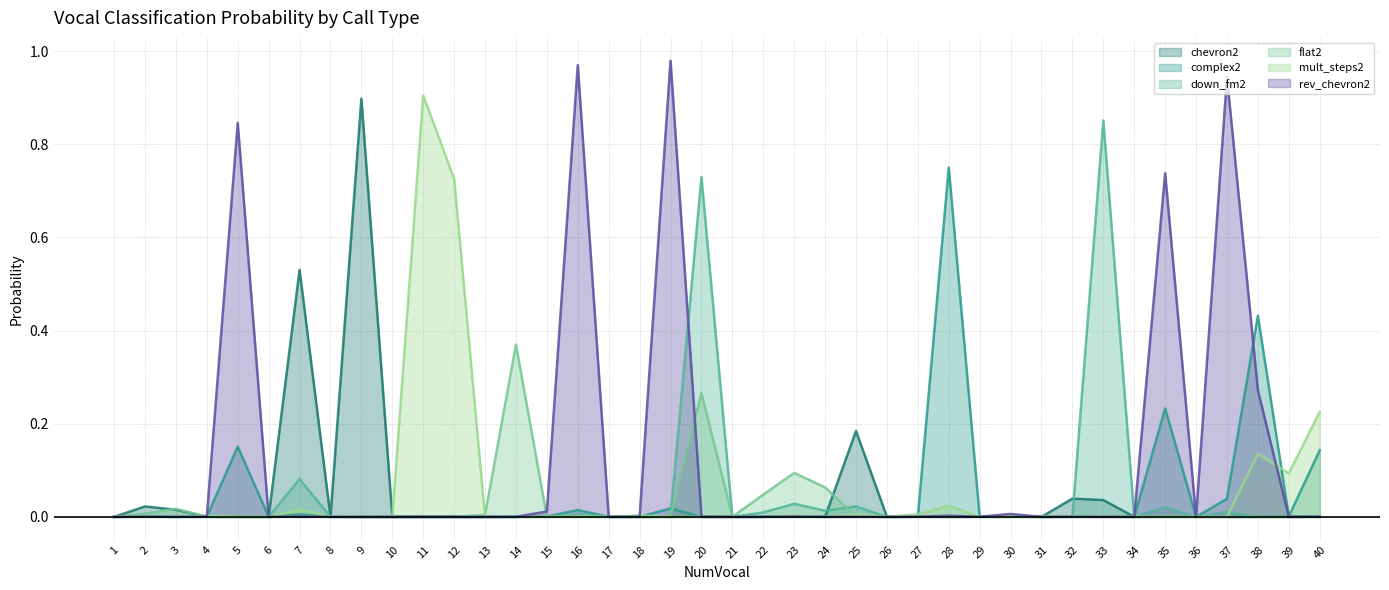

At which category is the sum across all series the highest?

19